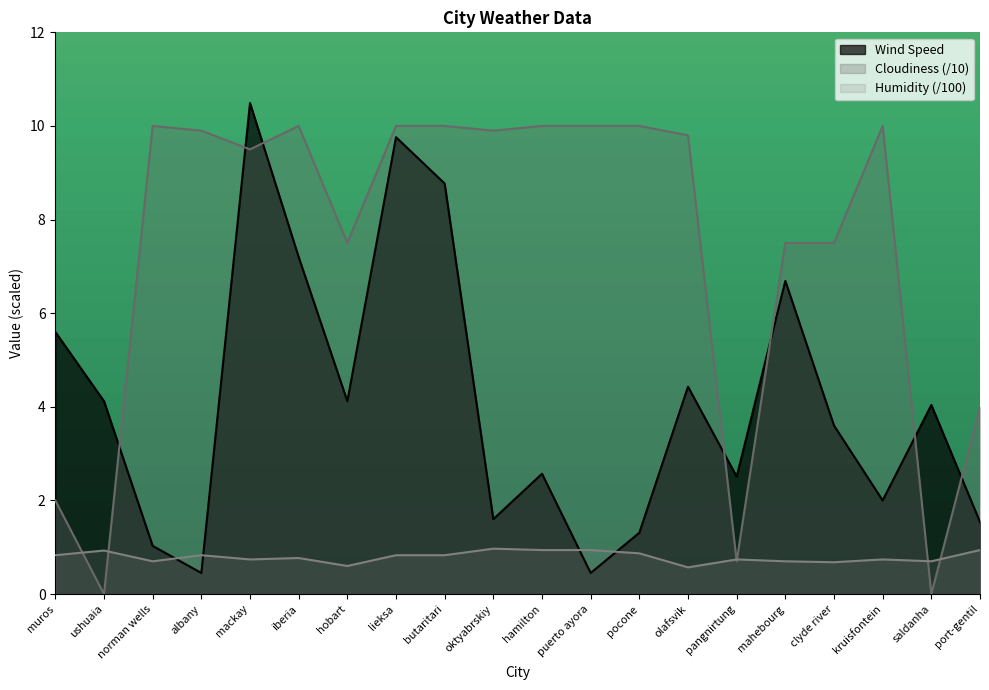

At how many categories does at least one series exceed 4?

18